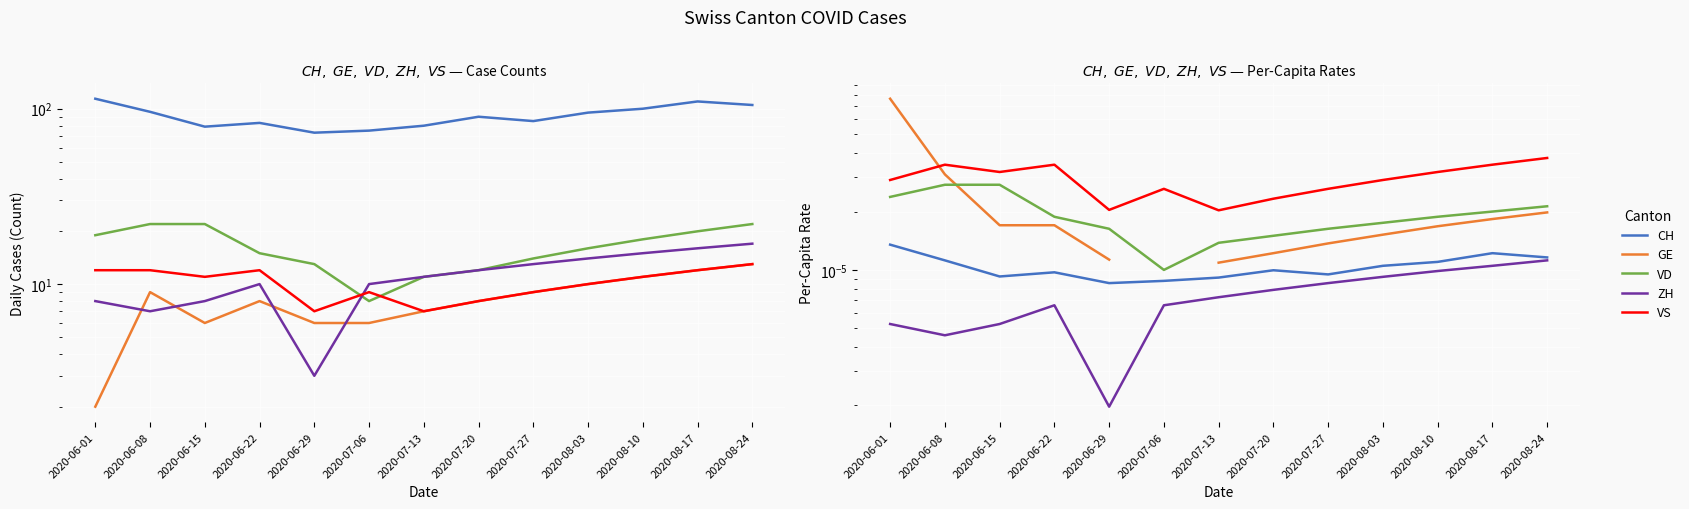

At which label is GE closest to 0?

2020-07-13